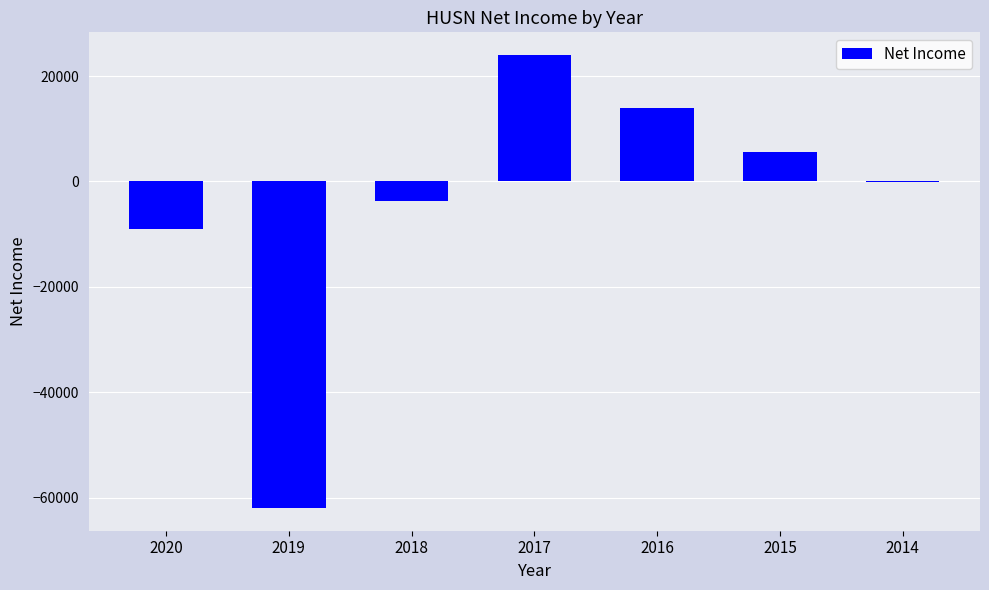

Reading left to right, transcribe all the data shown in this chart.

-9100	-62000	-3800	24000	13900	5600	-200